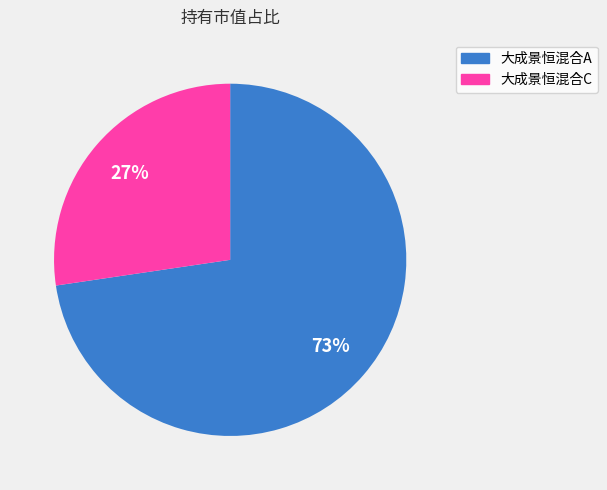

To the nearest percent, what is the combined percentage of 大成景恒混合A and 大成景恒混合C?

100%